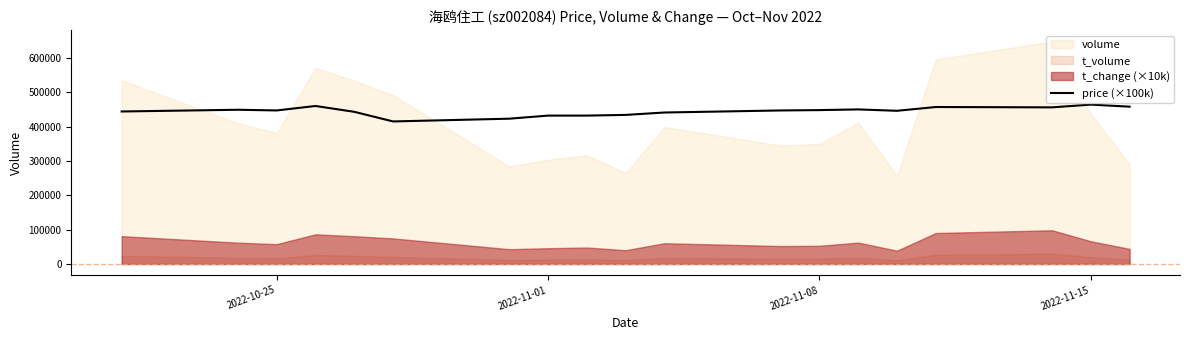

What position from the left is 2022-11-08?

13